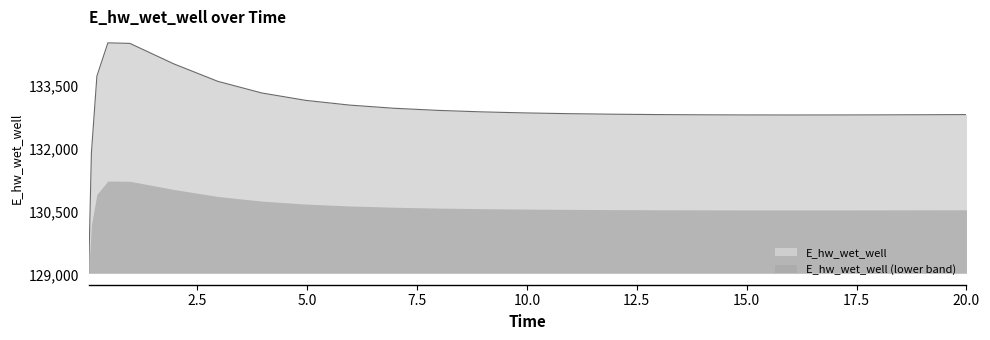

Which series has the widest spread of values?

E_hw_wet_well